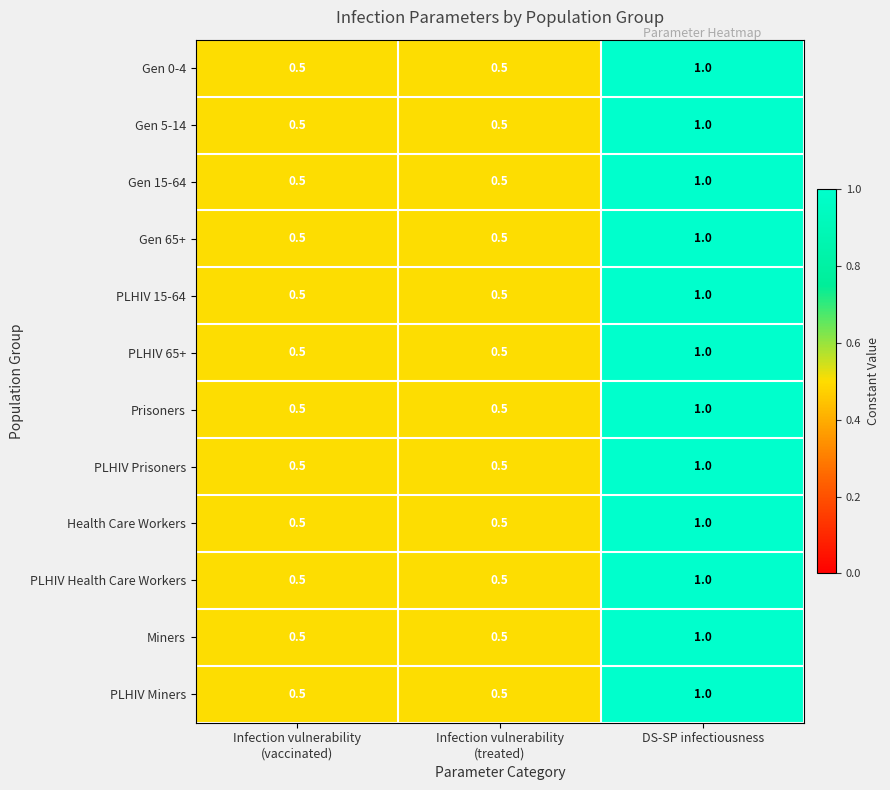

What is the difference between the maximum and second lowest values in the Gen 65+ series?

0.5